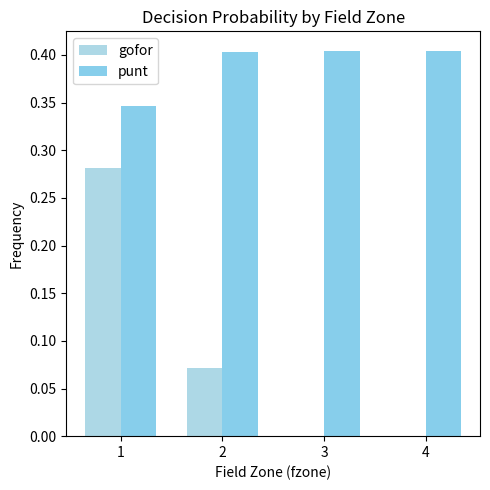

Which series has the largest range (max minus min)?

gofor